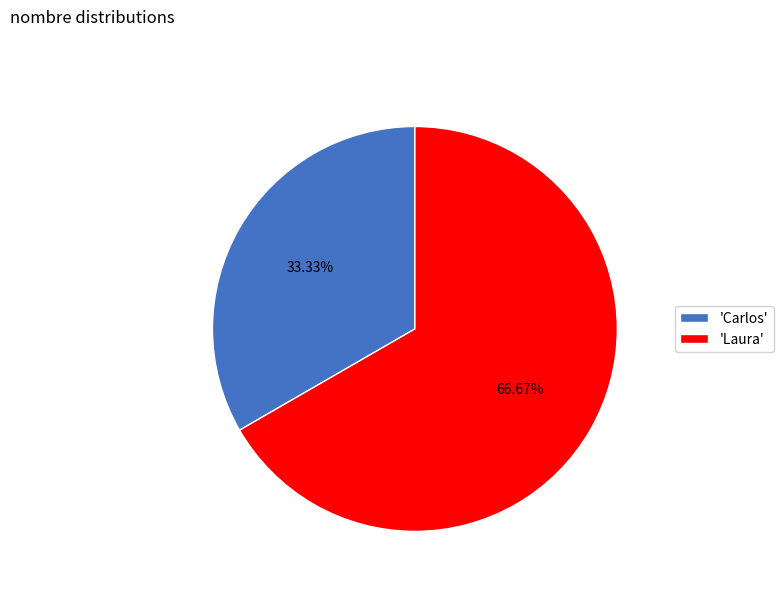

Rank the categories by value from highest to lowest.

'Laura', 'Carlos'